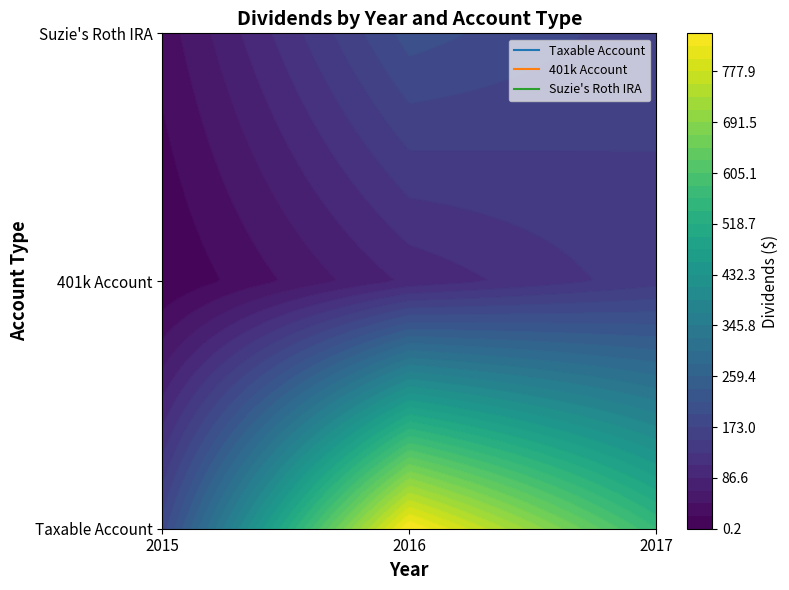

List the series in order of their peak value, highest first.

Taxable Account, Suzie's Roth IRA, 401k Account